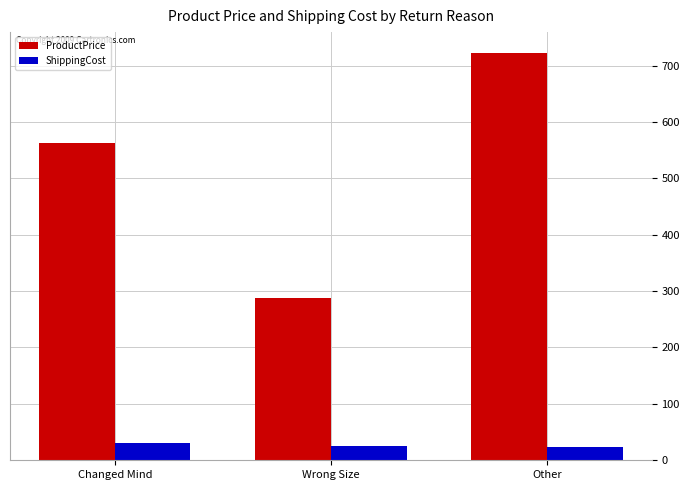

Is it true that ProductPrice equals 723.1 at Other?

True